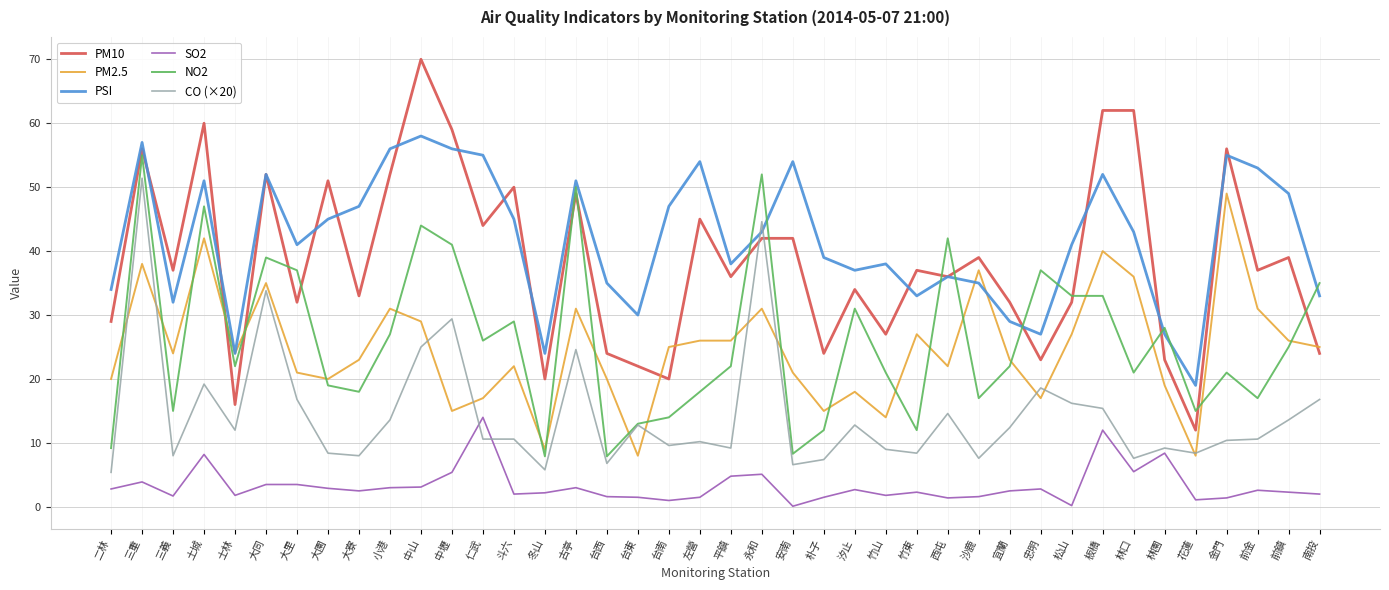

What is the sum of all CO (×20) values?

581.4